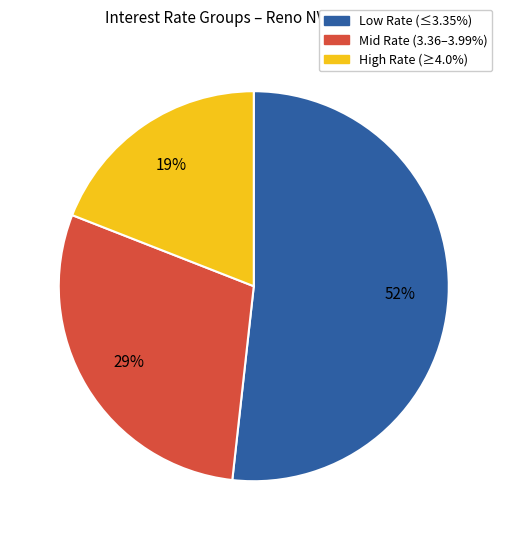

Is there a majority slice in this chart?

Yes